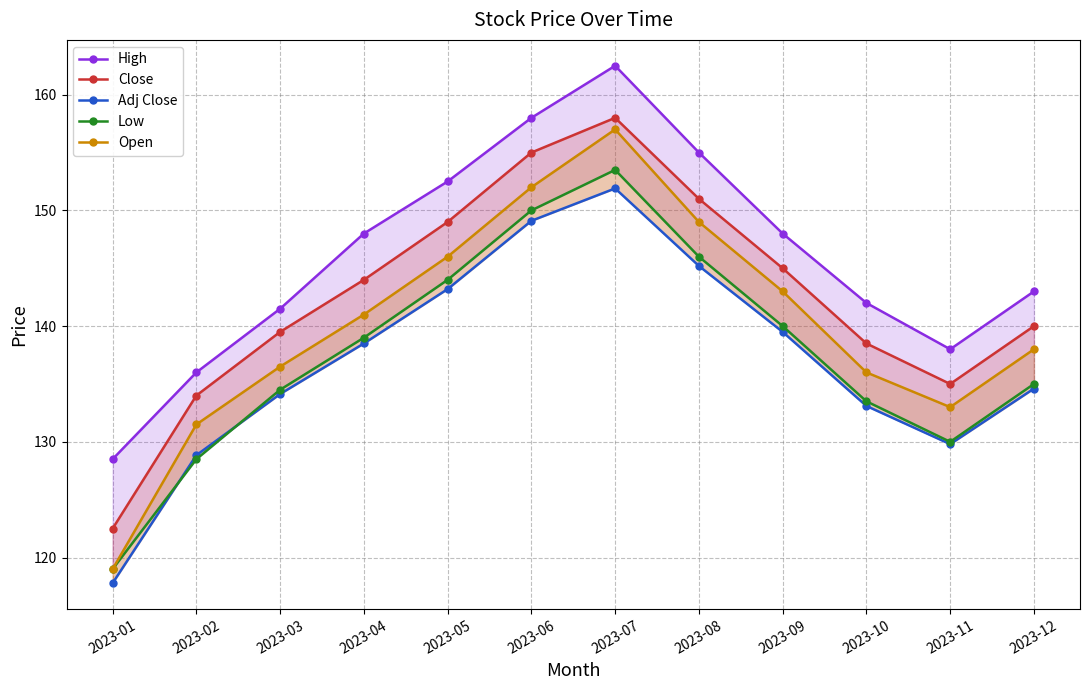

True or false: Adj Close and High intersect in this chart.

False